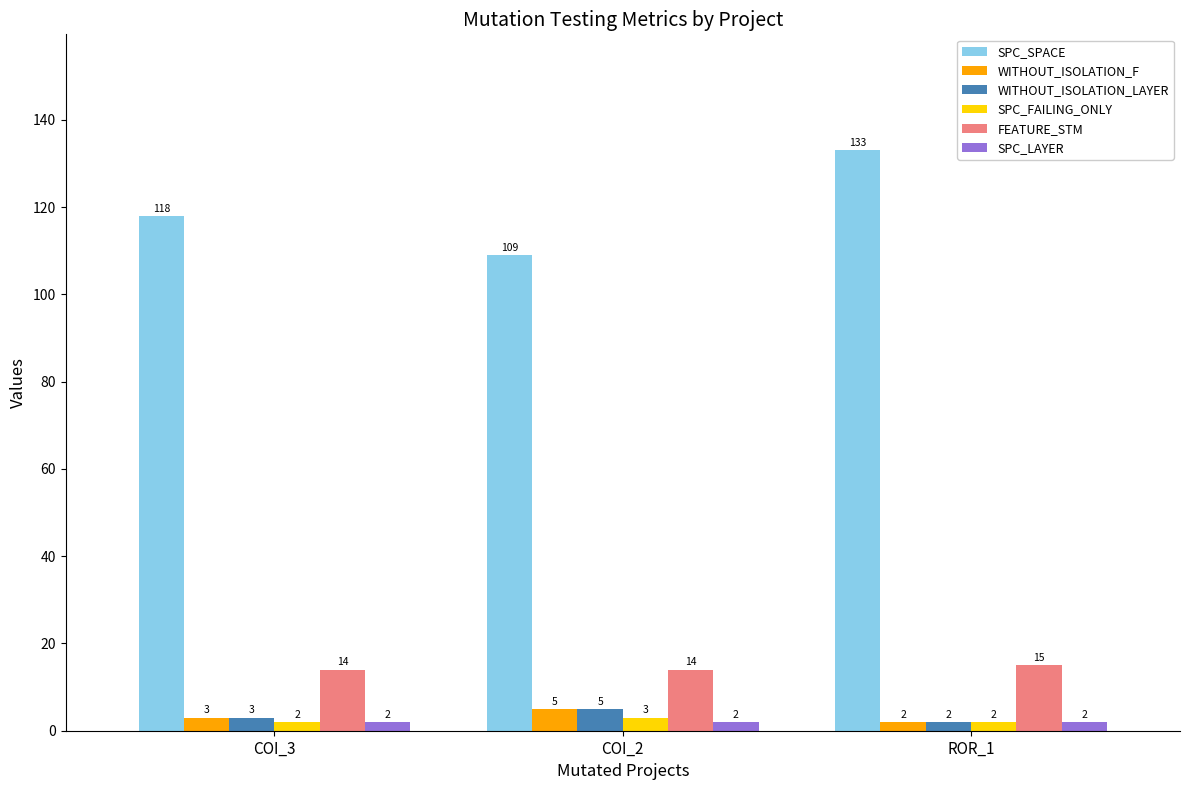

What value does the FEATURE_STM series have at COI_2?

14